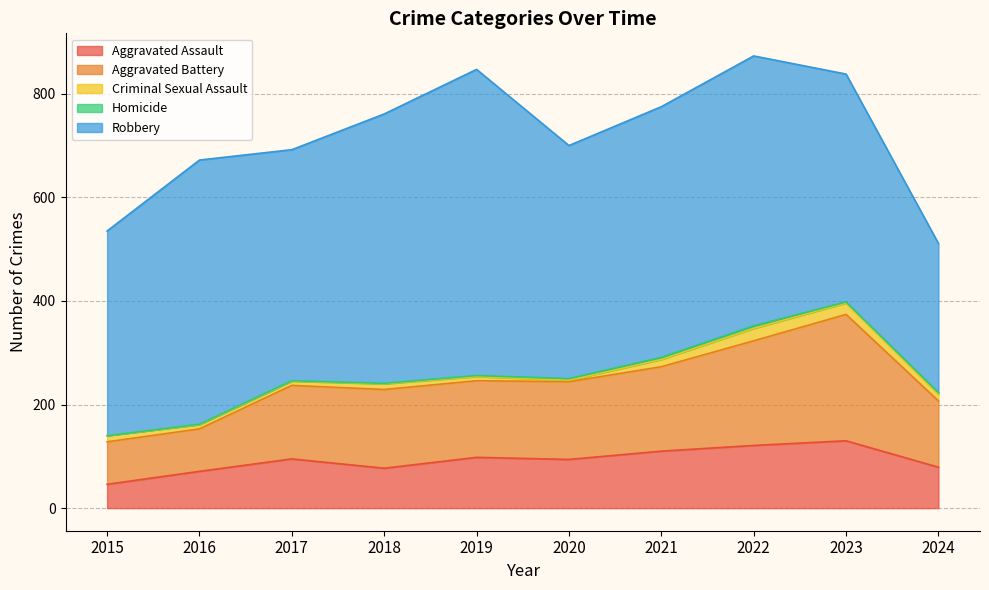

What are all the series names shown in the legend?

Aggravated Assault, Aggravated Battery, Criminal Sexual Assault, Homicide, Robbery